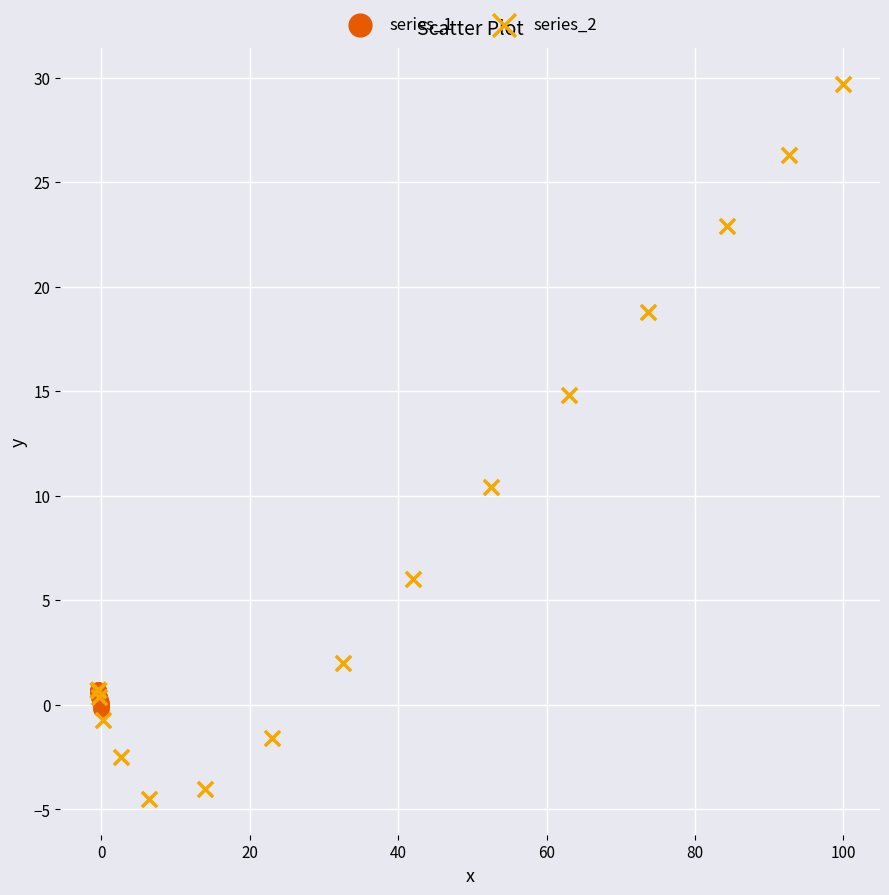

Which series has the largest Y range (max minus min)?

series_2